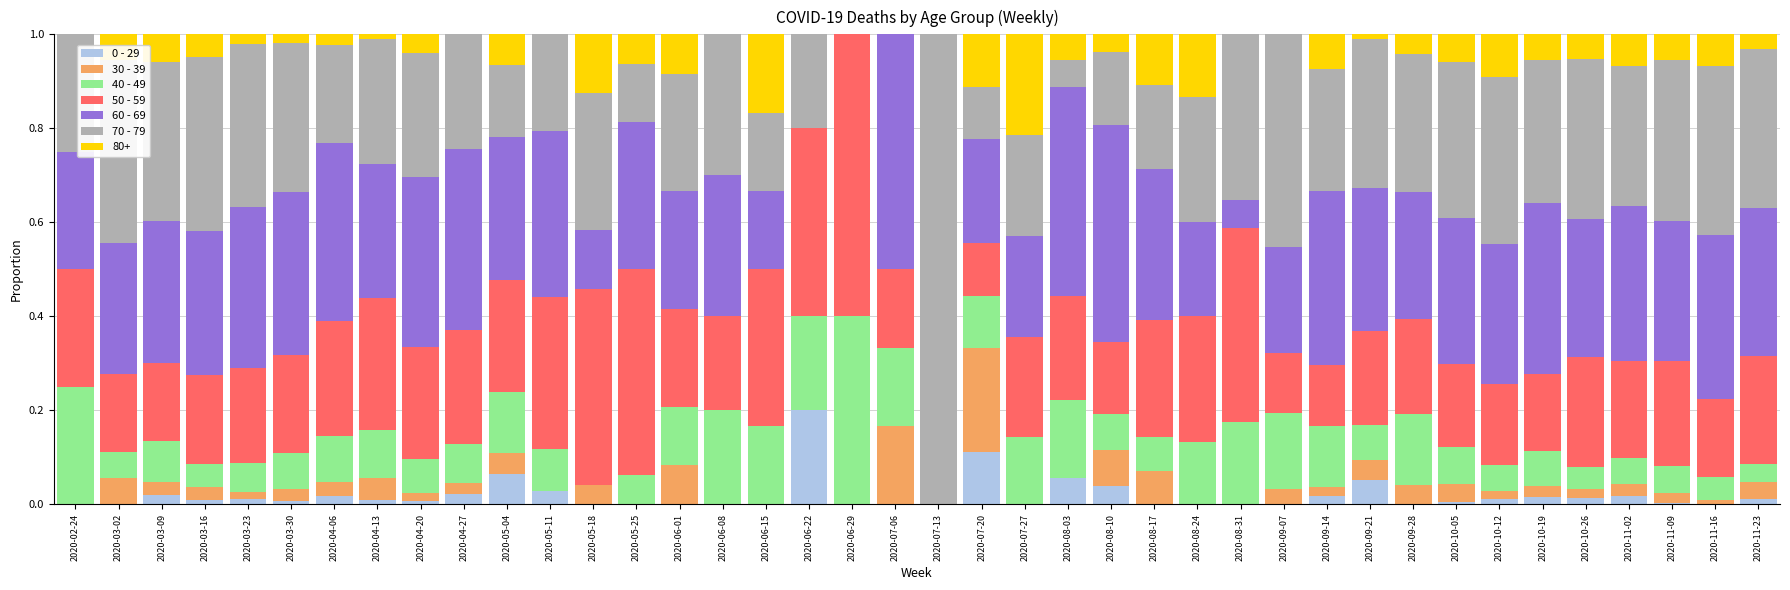

At which label does 0 - 29 reach its peak?

2020-06-22